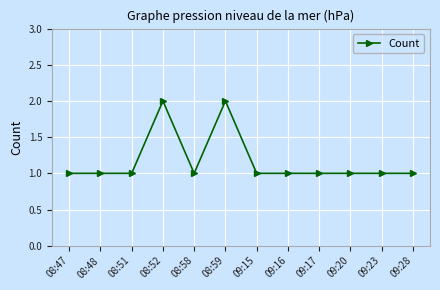

Is it true that the value at 09:28 is 2?

False